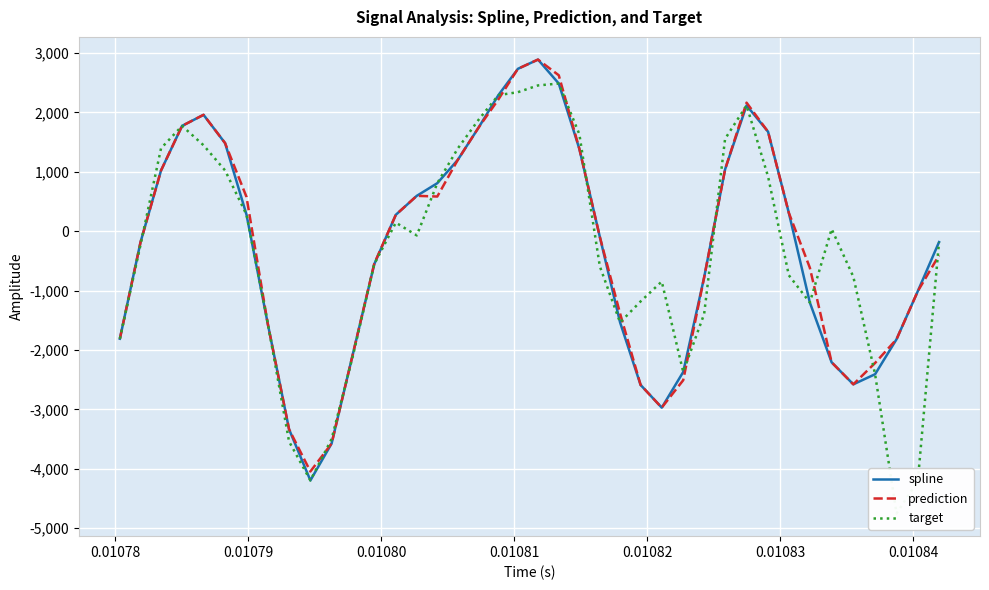

In spline, how many points are higher than both neighbors (excluding endpoints)?

3